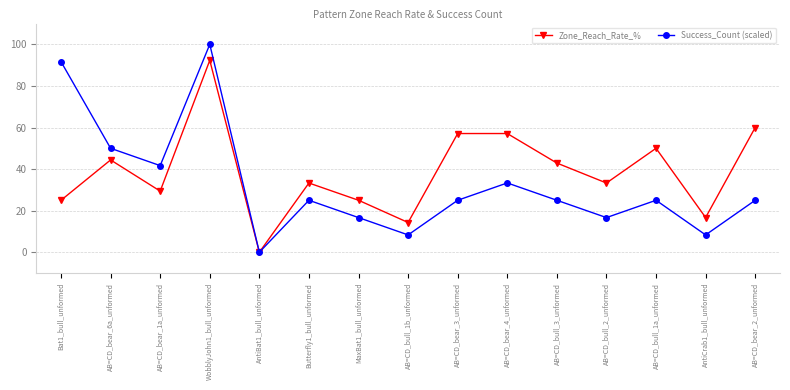

At which category is the sum across all series the highest?

WobblyJohn1_bull_unformed